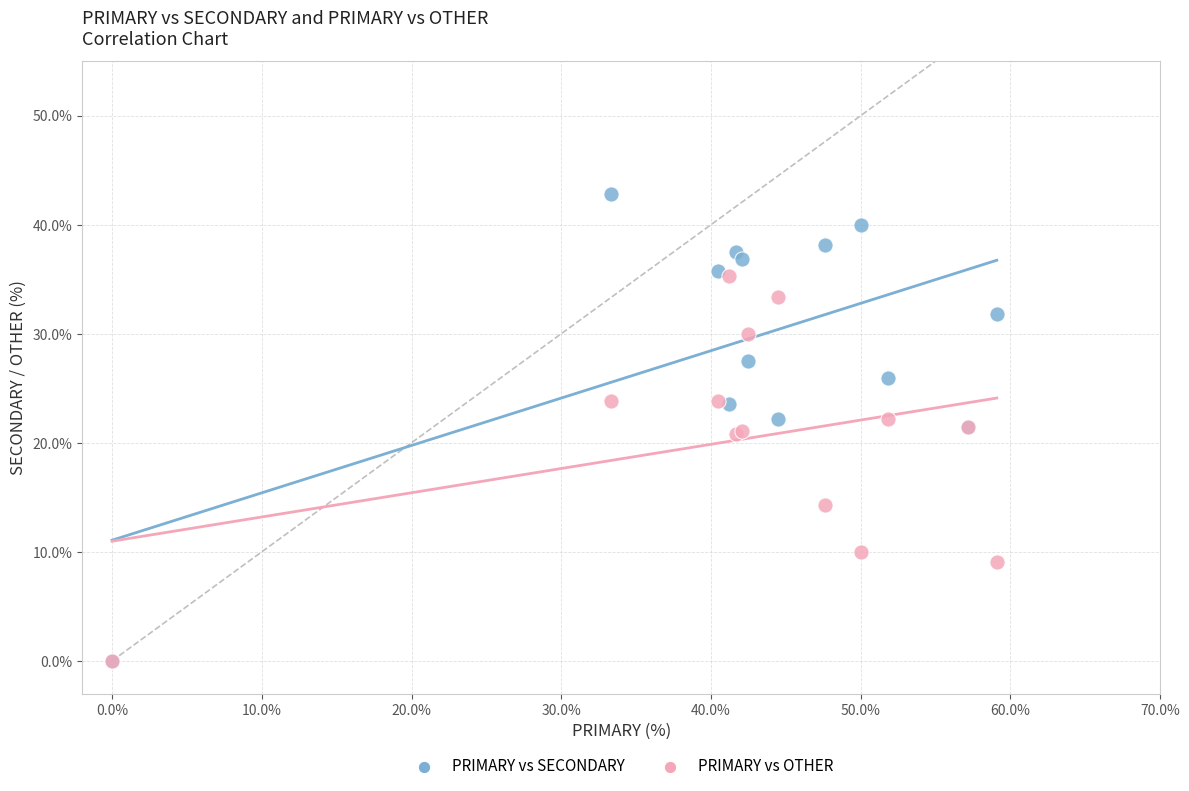

Which series has the widest spread of Y values?

PRIMARY vs SECONDARY